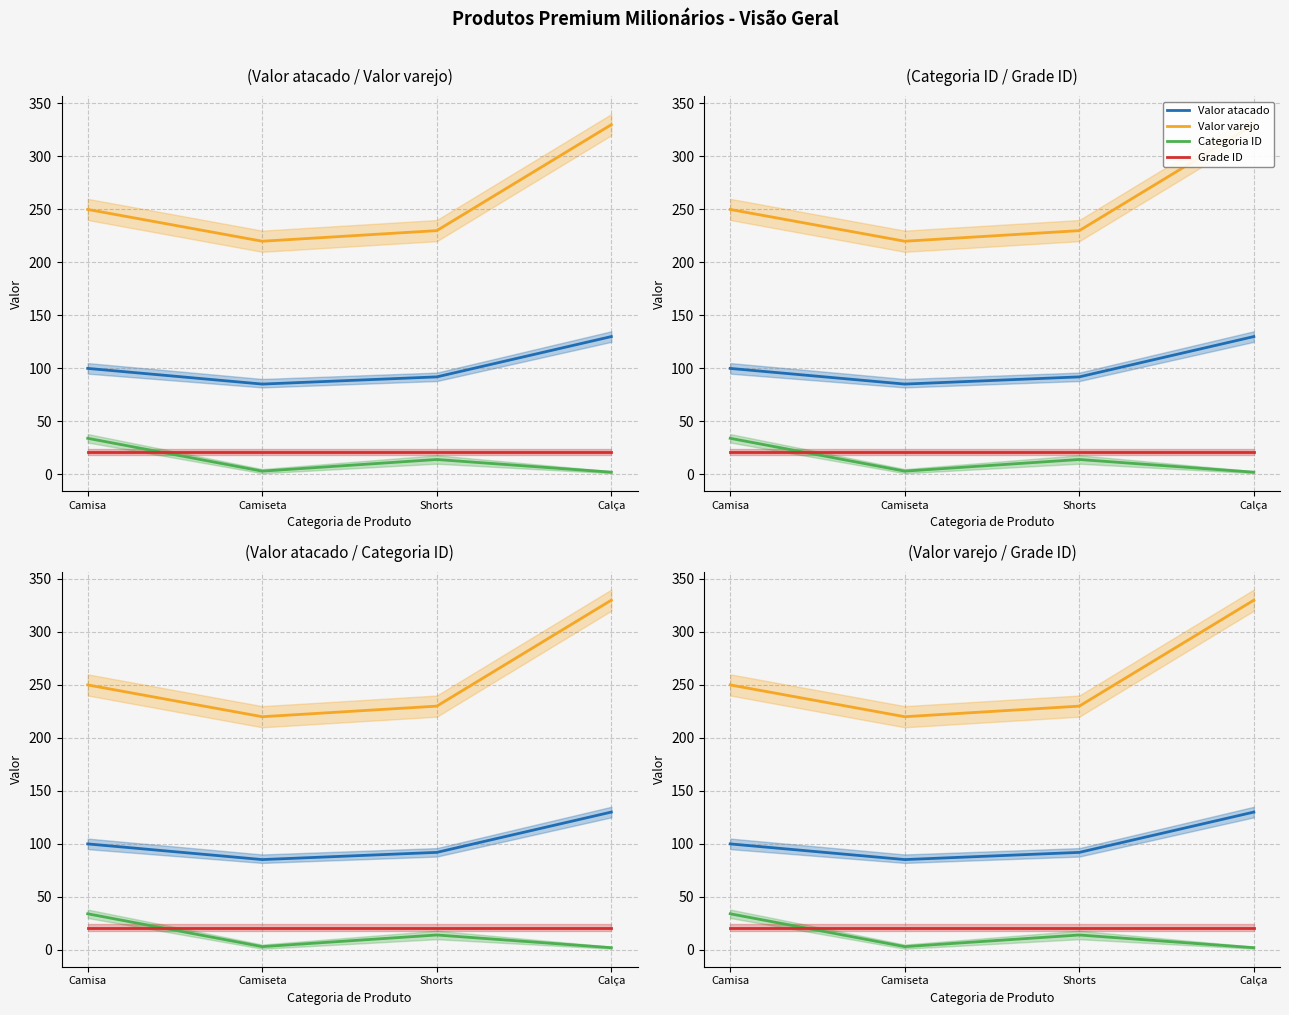

Does the chart have visible grid lines?

Yes